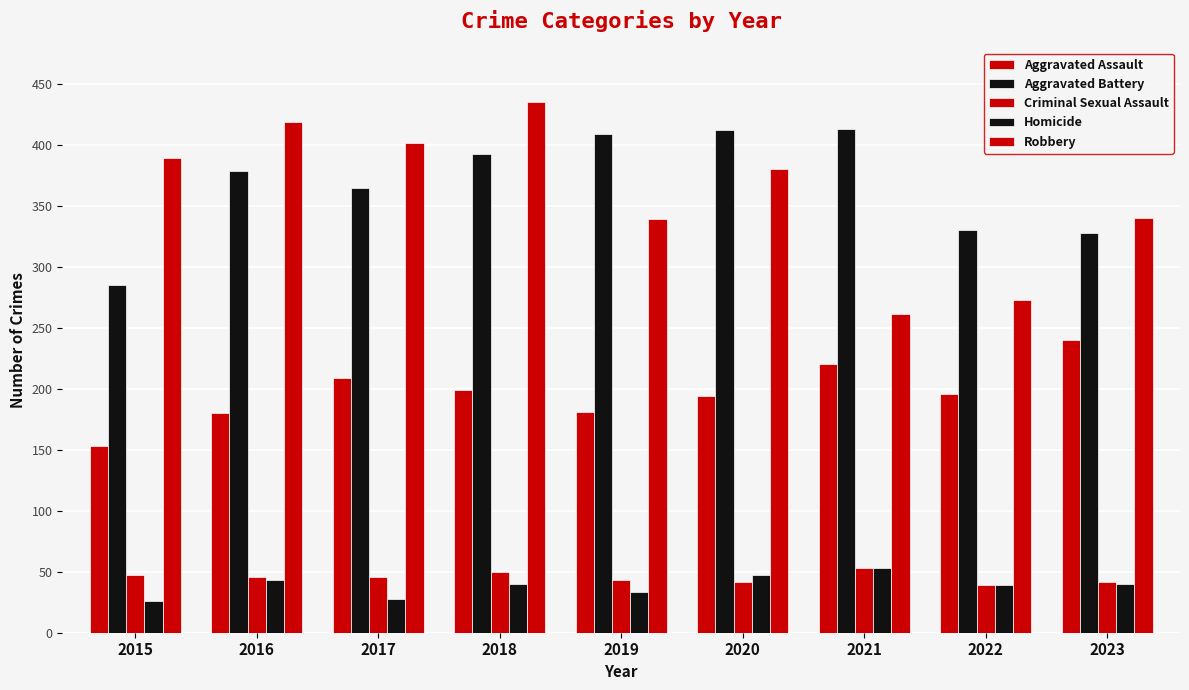

Reading left to right, list all the values displayed in this chart.

Aggravated Assault: 2015=153	2016=180	2017=209	2018=199	2019=181	2020=194	2021=220	2022=196	2023=240
Aggravated Battery: 2015=285	2016=379	2017=365	2018=393	2019=409	2020=412	2021=413	2022=330	2023=328
Criminal Sexual Assault: 2015=47	2016=46	2017=46	2018=50	2019=43	2020=42	2021=53	2022=39	2023=42
Homicide: 2015=26	2016=43	2017=28	2018=40	2019=33	2020=47	2021=53	2022=39	2023=40
Robbery: 2015=389	2016=419	2017=402	2018=435	2019=339	2020=380	2021=261	2022=273	2023=340